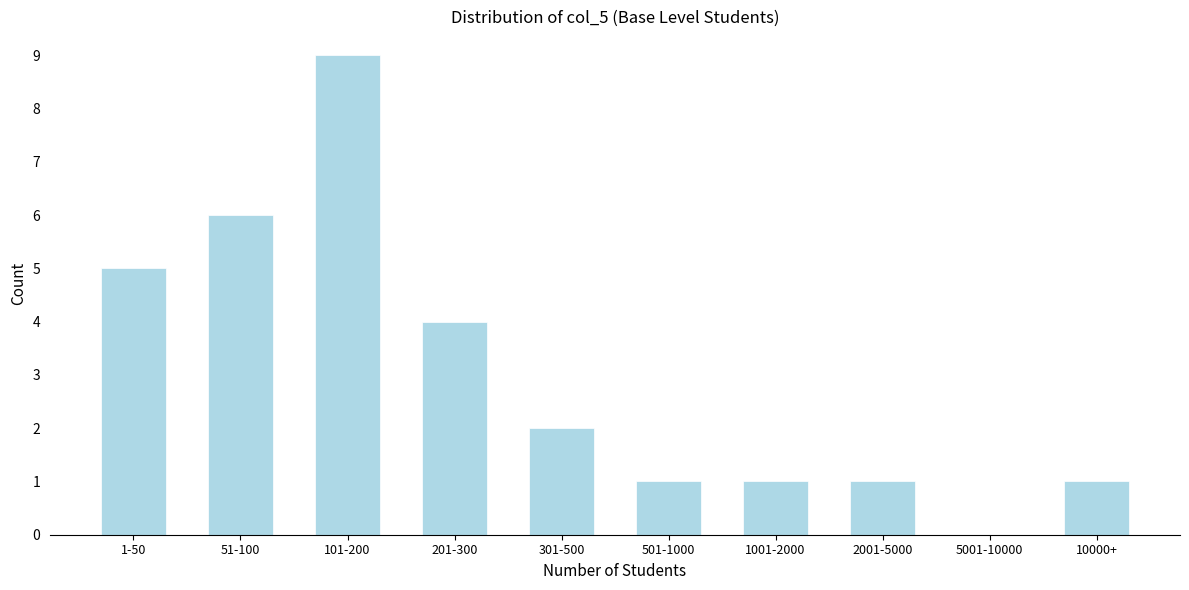

Reading right to left, extract all data points from this chart.

10000+=1	5001-10000=0	2001-5000=1	1001-2000=1	501-1000=1	301-500=2	201-300=4	101-200=9	51-100=6	1-50=5